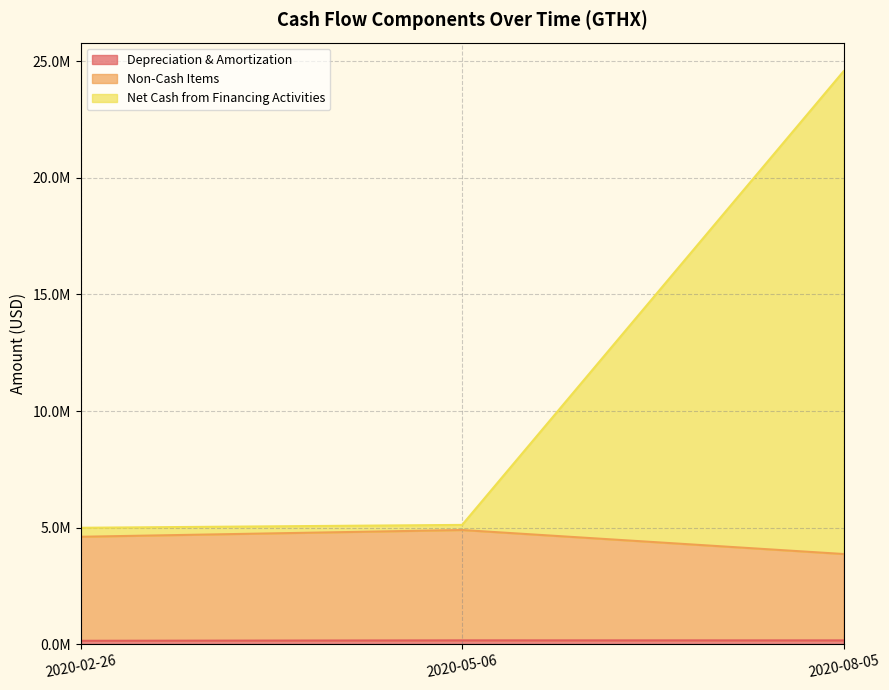

What position from the left is 2020-08-05?

3